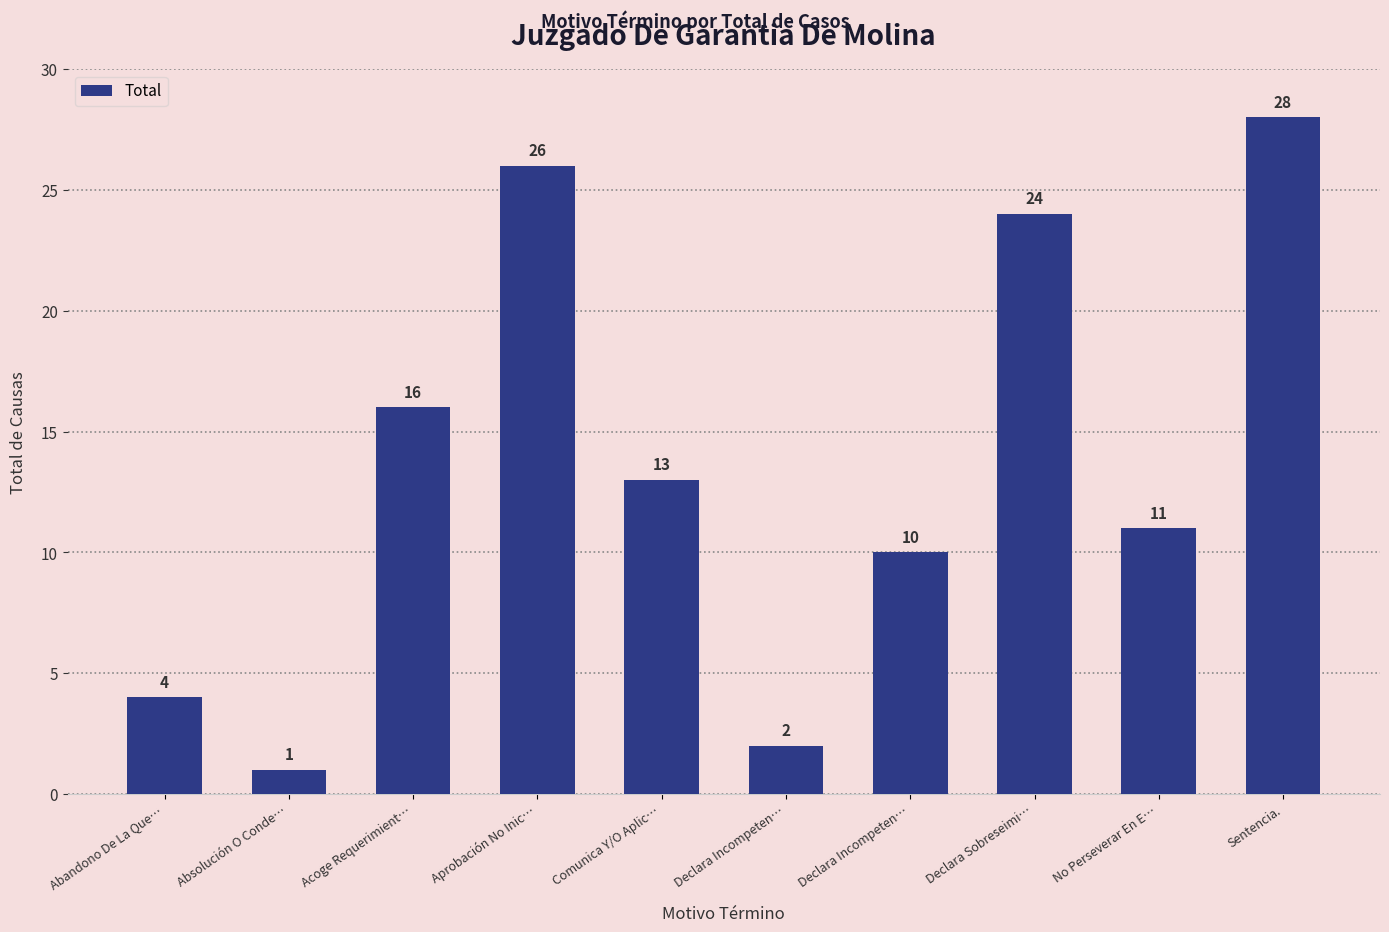

Reading left to right, transcribe all the data shown in this chart.

Abandono De La Que…=4	Absolución O Conde…=1	Acoge Requerimient…=16	Aprobación No Inic…=26	Comunica Y/O Aplic…=13	Declara Incompeten…=2	Declara Incompeten…=10	Declara Sobreseimi…=24	No Perseverar En E…=11	Sentencia.=28